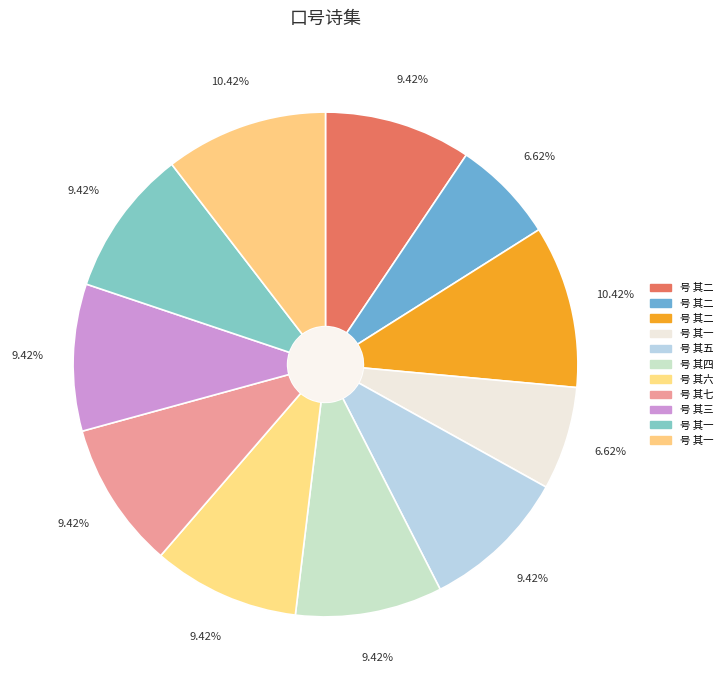

To the nearest percent, what is the combined percentage of 十六日伏睹明堂礼成圣驾恭谢太一宫小臣敬成口号 其六 and 车驾临蒋山于崇祷寺赐高僧斋议设无遮会谩成口号 其二?

16%